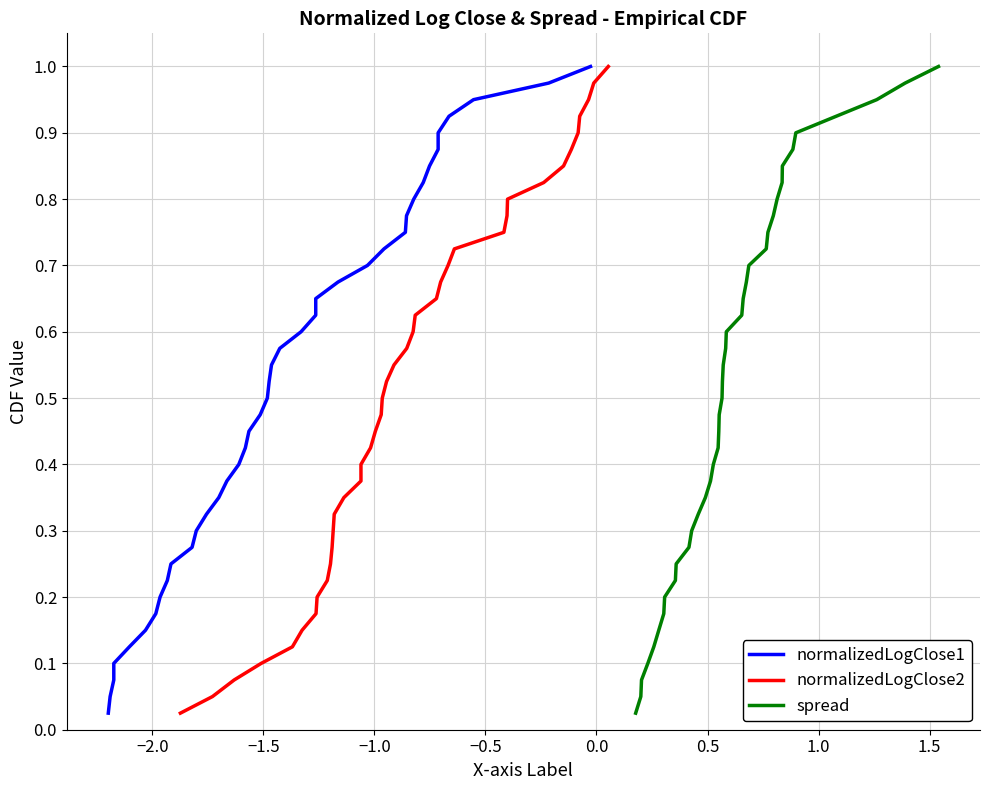

What is the average value of the spread series?

0.5